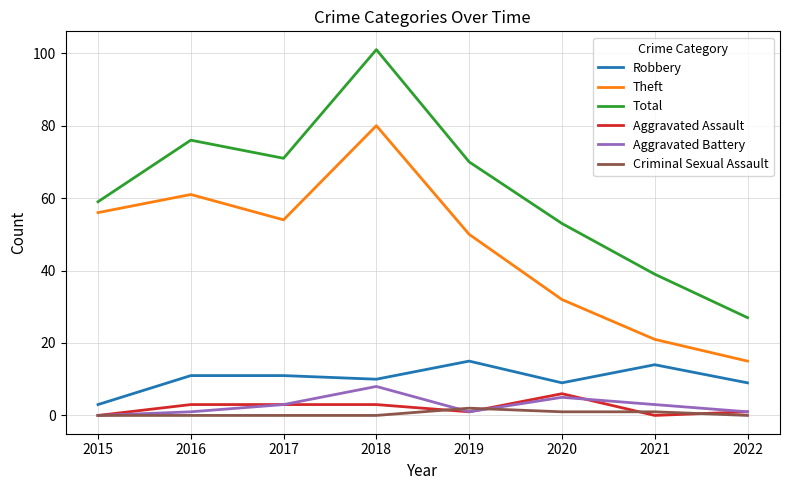

Reading left to right, transcribe all the data shown in this chart.

Robbery: 3	11	11	10	15	9	14	9
Theft: 56	61	54	80	50	32	21	15
Total: 59	76	71	101	70	53	39	27
Aggravated Assault: 0	3	3	3	1	6	0	1
Aggravated Battery: 0	1	3	8	1	5	3	1
Criminal Sexual Assault: 0	0	0	0	2	1	1	0